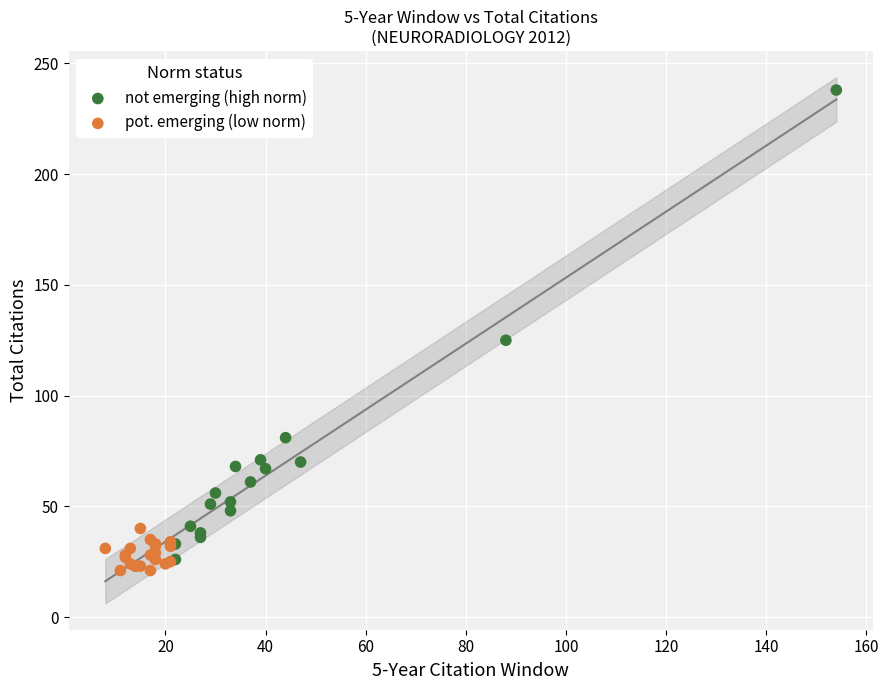

Which series has the widest spread of Y values?

not emerging (high norm)